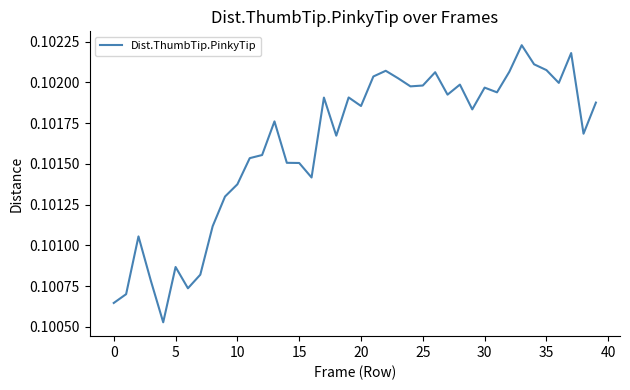

Which category has the highest value across all series?

33